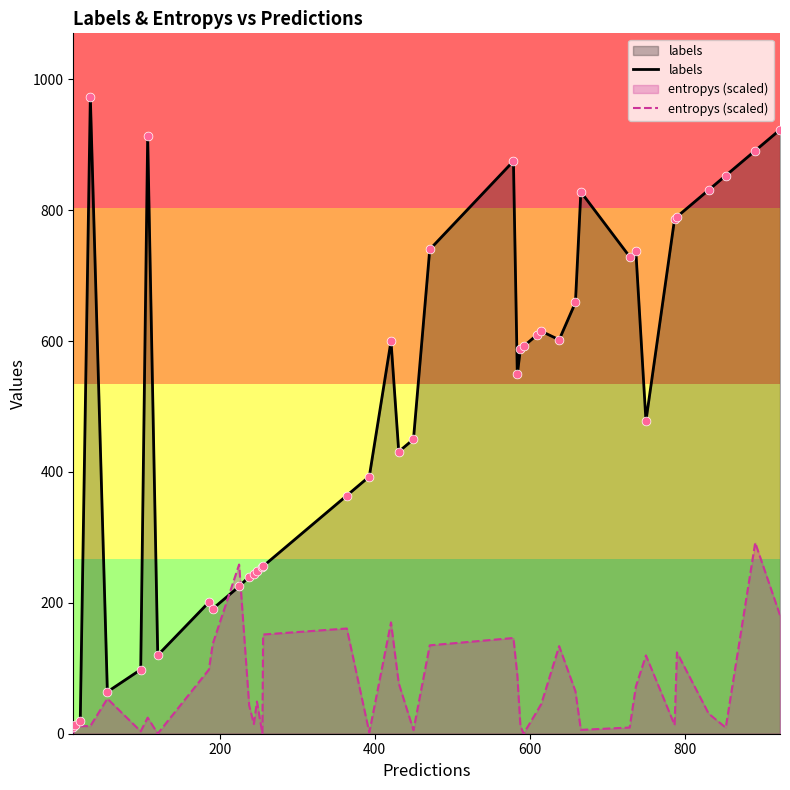

Which series has the largest total across all categories?

labels